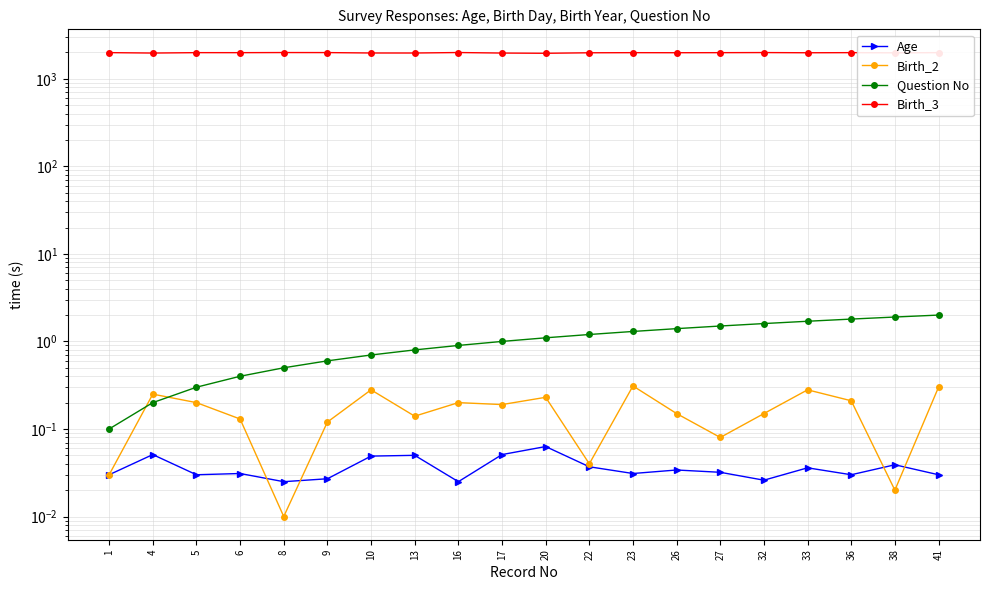

What is the sum of all Age values?

0.7